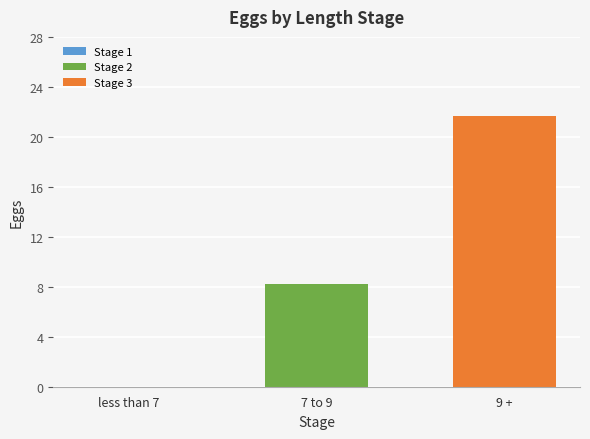

What is the greatest value displayed?

21.6